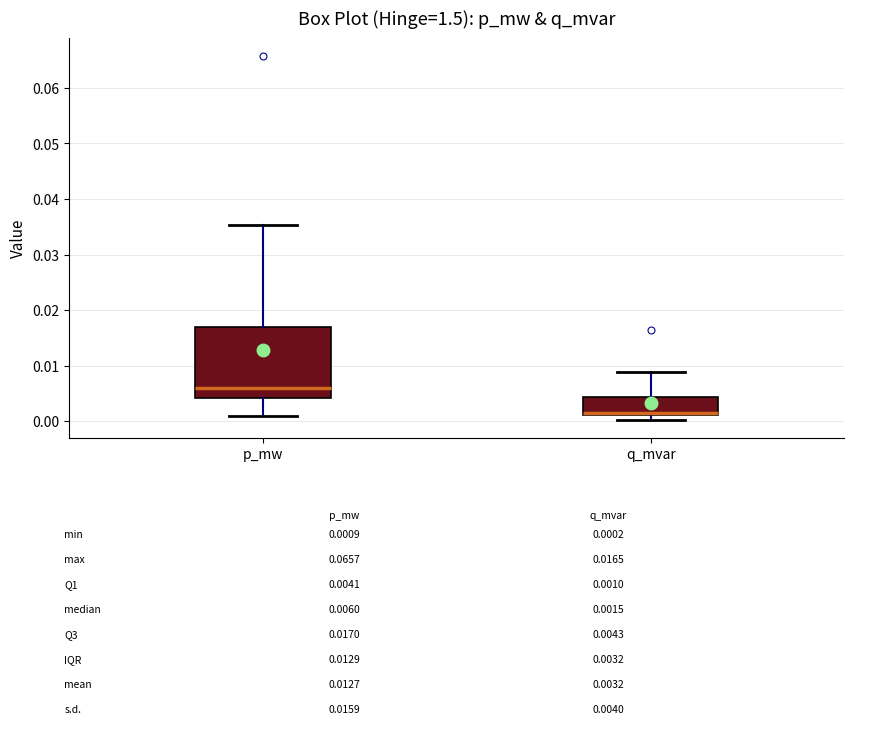

Reading left to right, read every box against the y-axis: the position of its median line, the range the box covers, and the ends of its whiskers. The values are not printed on the chart, so give them approximately, as read against the axis.

p_mw: median 0.006, box 0.004 to 0.017, whiskers 0.001 to 0.035
q_mvar: median 0.002, box 0.001 to 0.004, whiskers 0.000 to 0.009